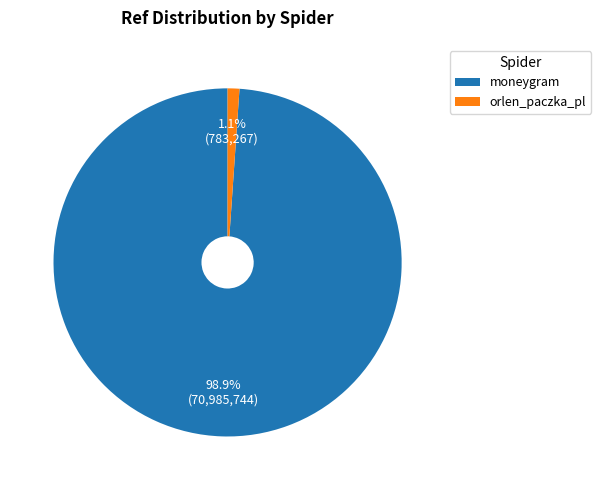

What percentage is the orlen_paczka_pl slice, to the nearest percent?

1%